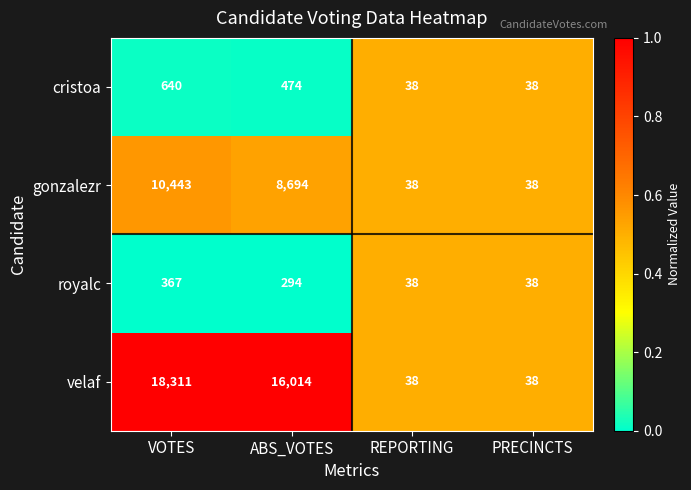

List the series in order of their peak value, lowest first.

royalc, cristoa, gonzalezr, velaf